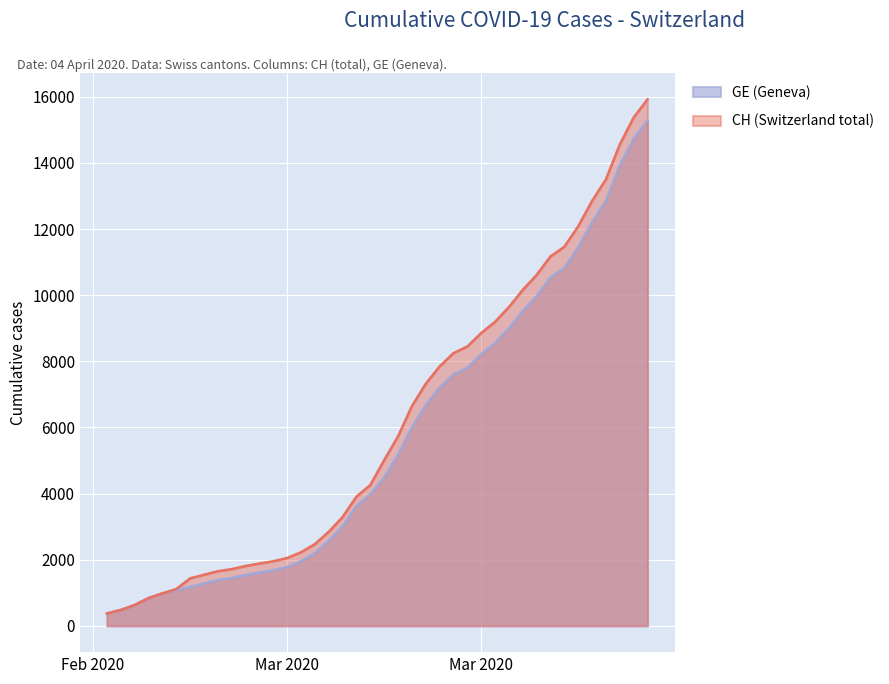

True or false: GE has more than 1 interior local peaks.

False